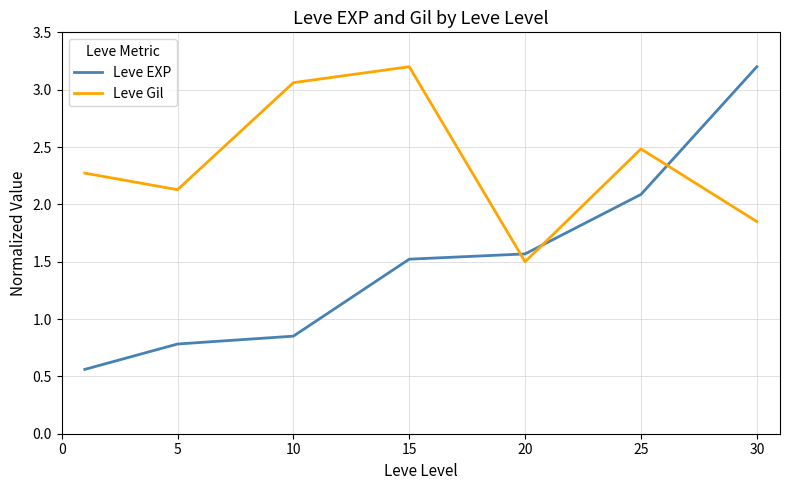

After their last crossing, which series has the higher values: Leve Gil or Leve EXP?

Leve EXP